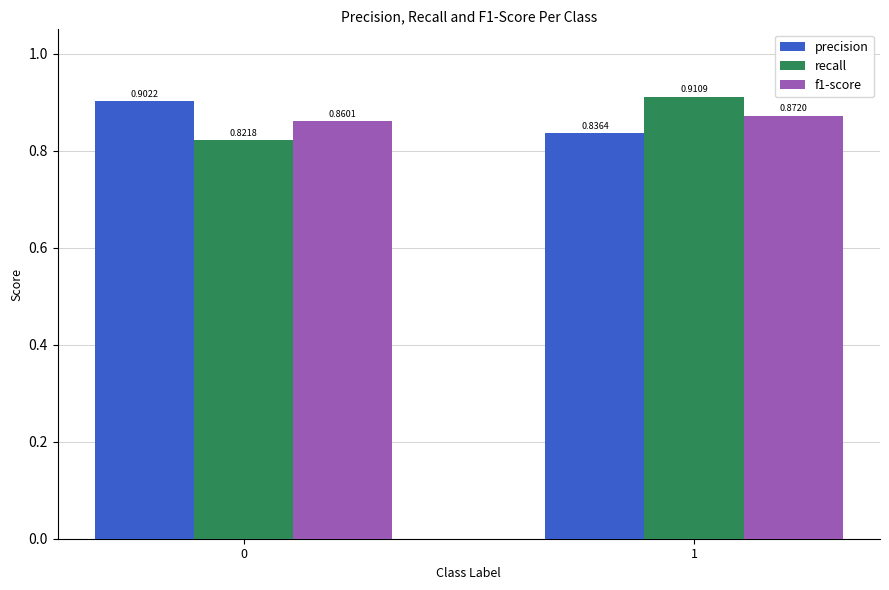

At which category is the sum across all series the highest?

1